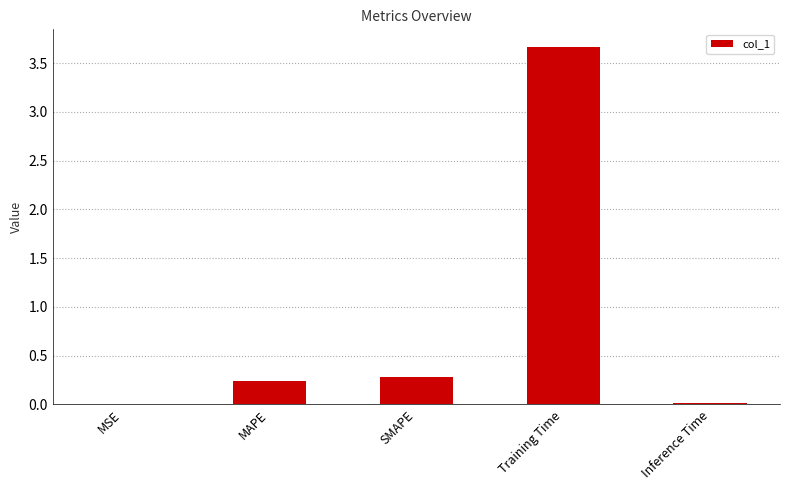

Which label corresponds to the largest value in the chart?

Training Time